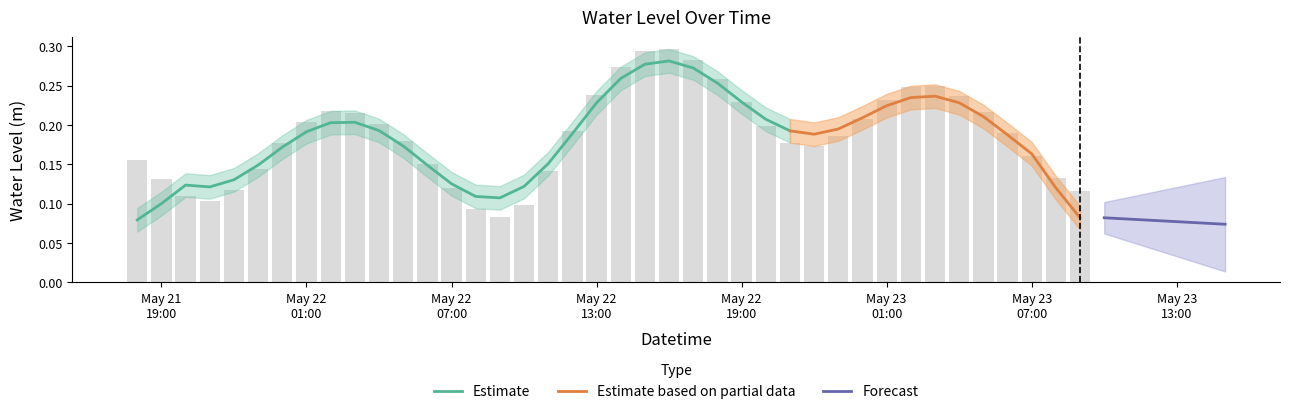

Which label corresponds to the largest value in the chart?

2023-05-22 16:00:00